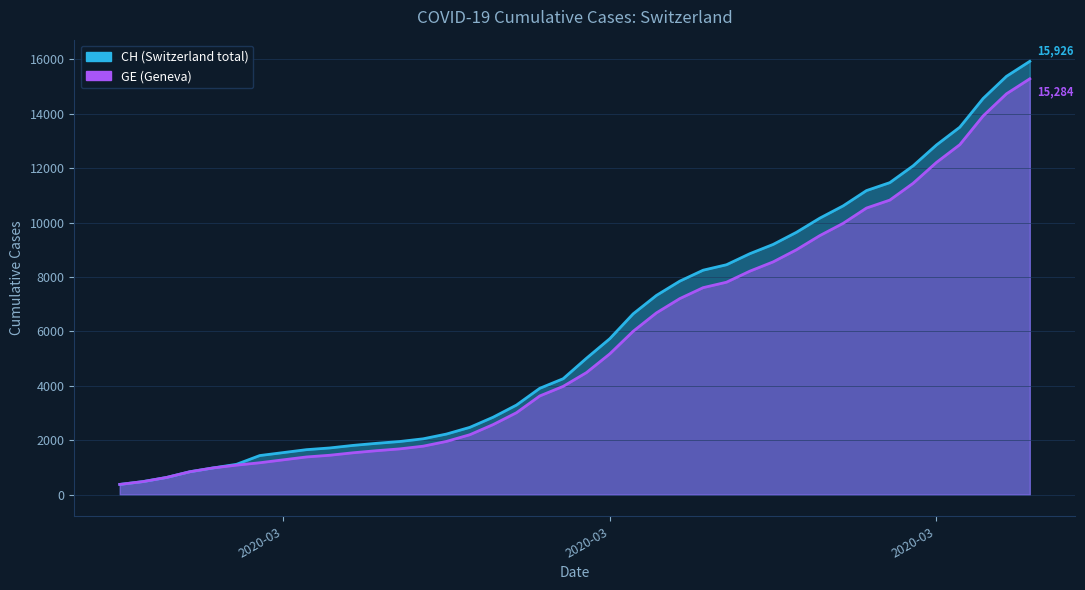

Between 2020-03-19 and 2020-03-31, which series saw the biggest shift?

CH